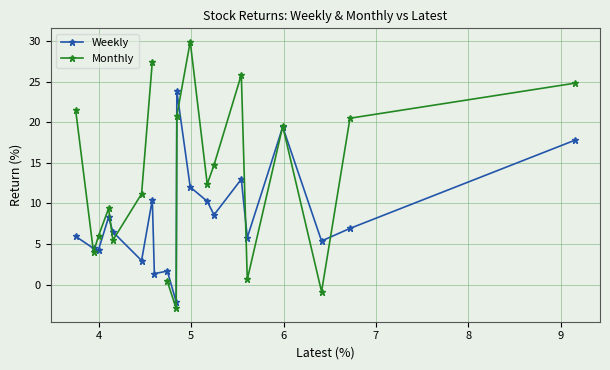

How many values in Weekly are below zero?

1